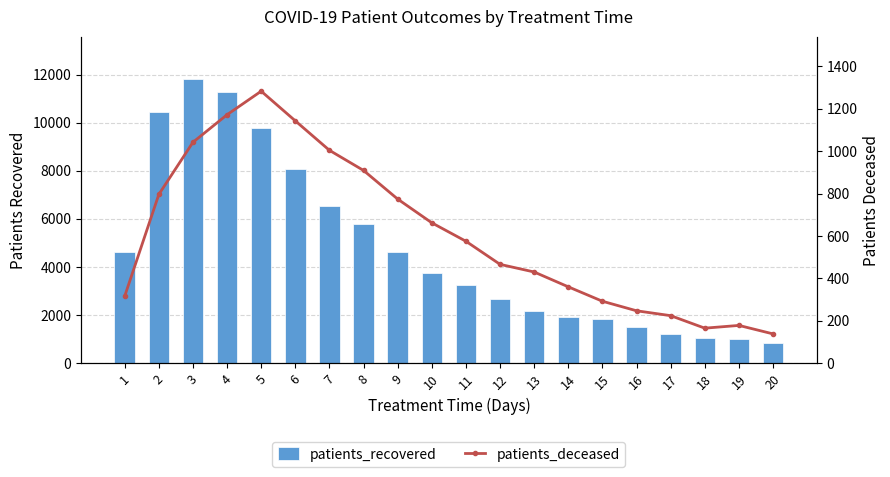

What are all the series names shown in the legend?

patients_recovered, patients_deceased